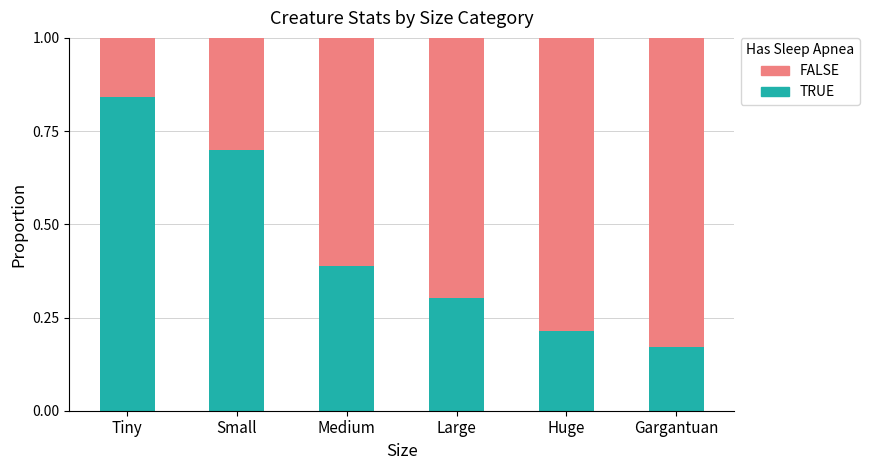

Read the TRUE value at Large.

0.3